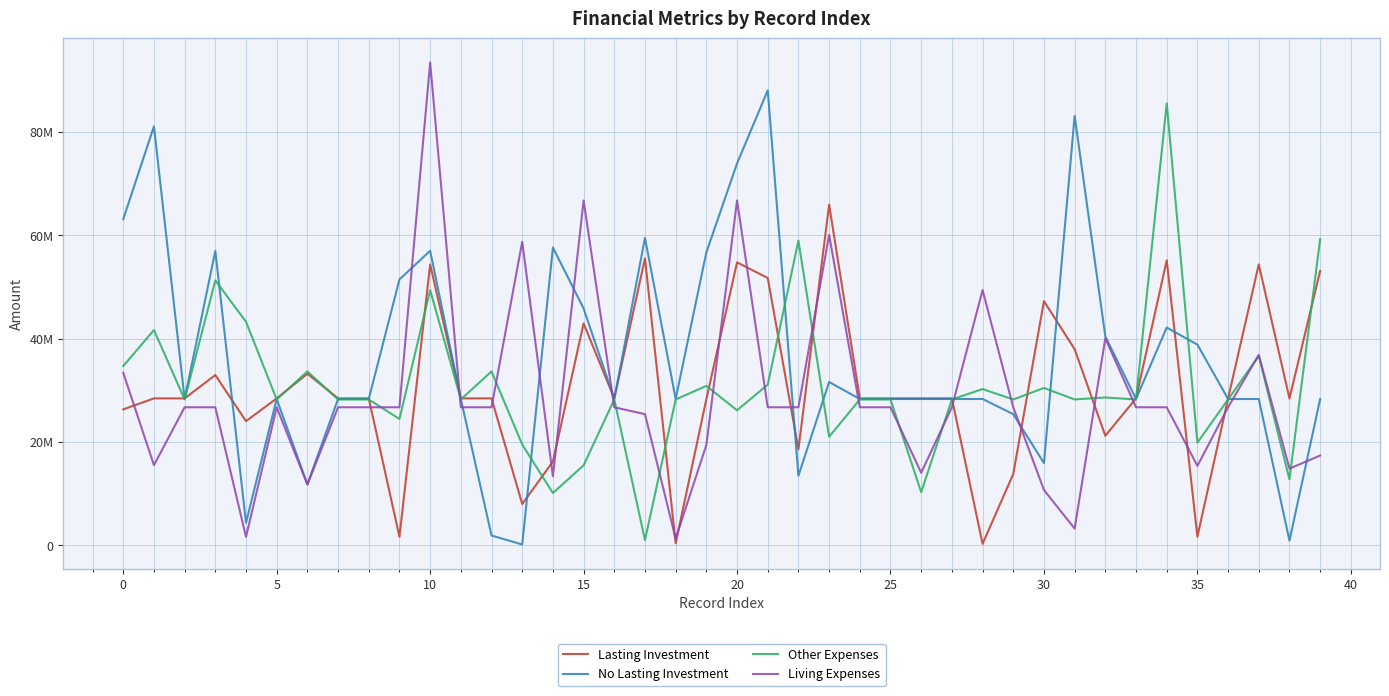

Which series has the largest range (max minus min)?

Living Expenses